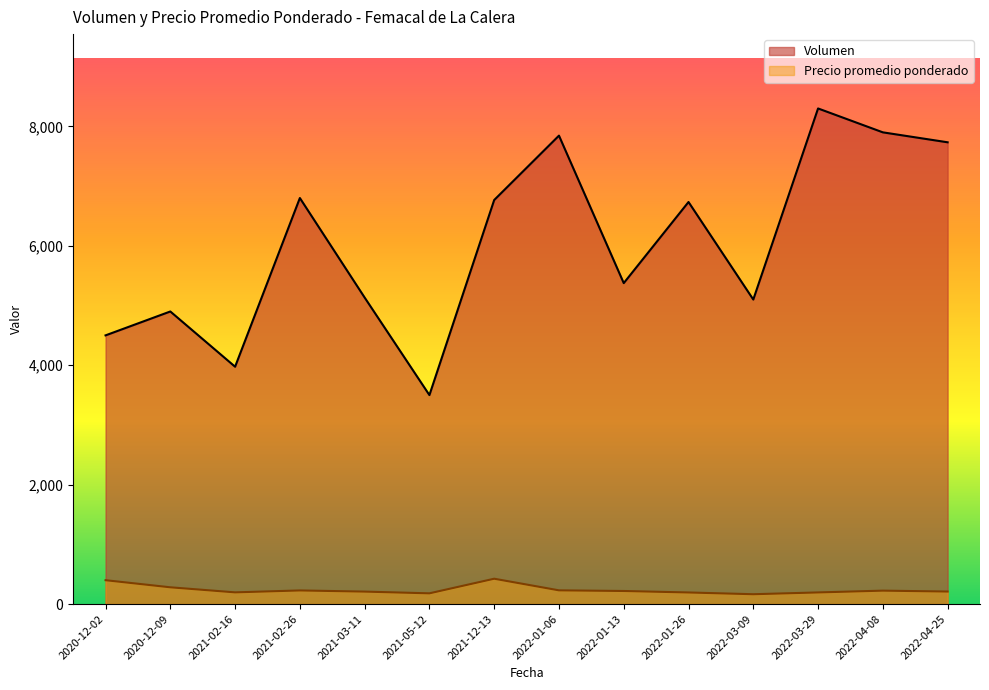

True or false: Precio promedio ponderado has a value of 312 at 2020-12-09.

True